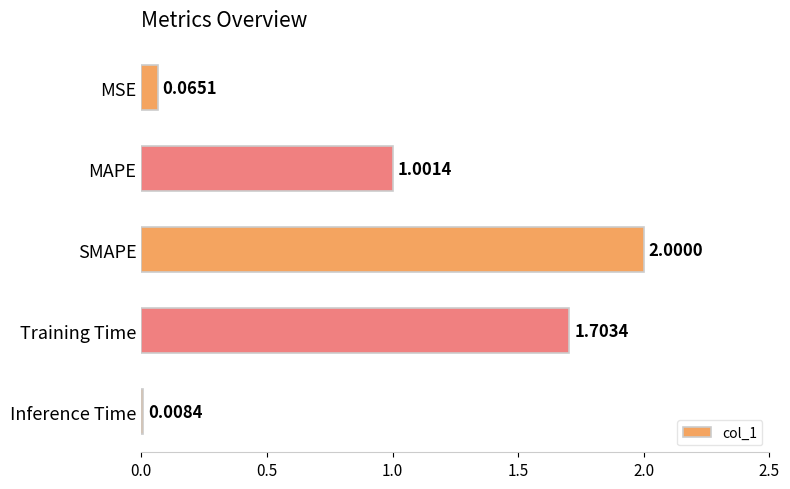

List the labels in order of value, largest first.

SMAPE, Training Time, MAPE, MSE, Inference Time